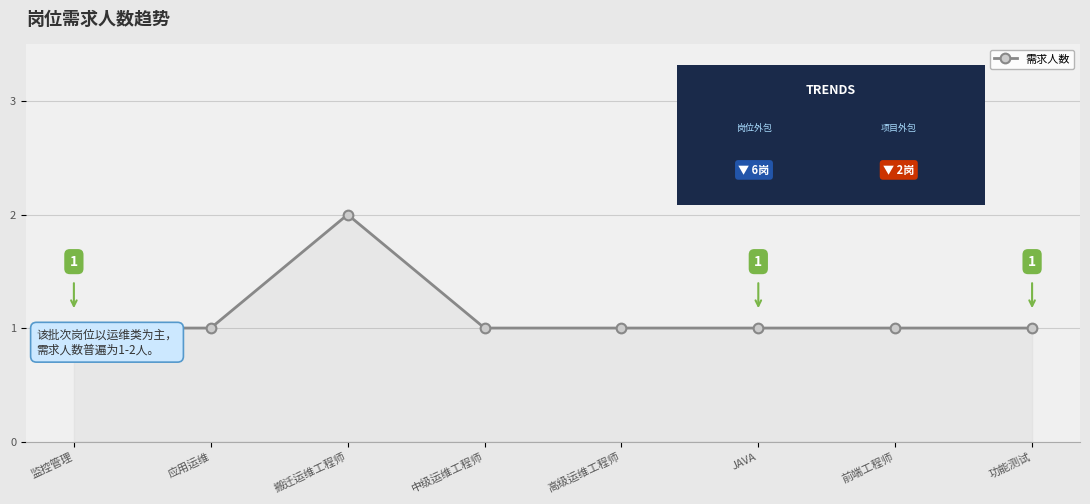

At which category does the chart reach its peak across all series?

搬迁运维工程师